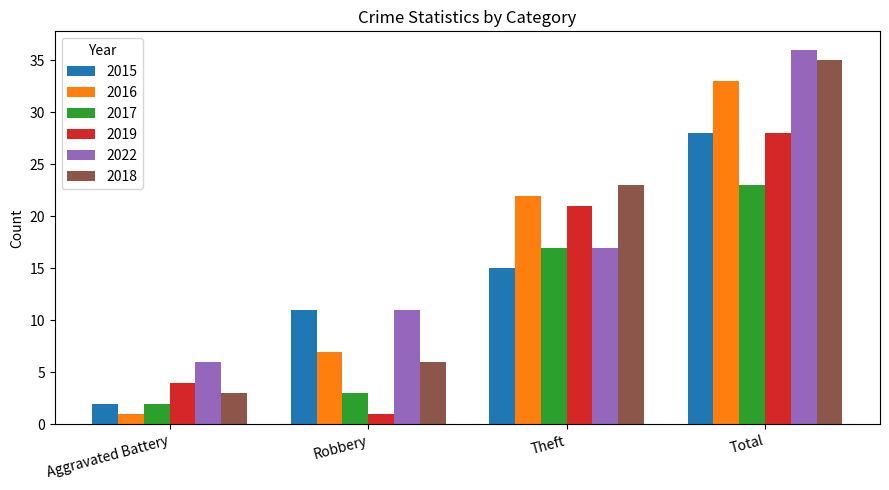

At which category is the sum across all series the highest?

Total